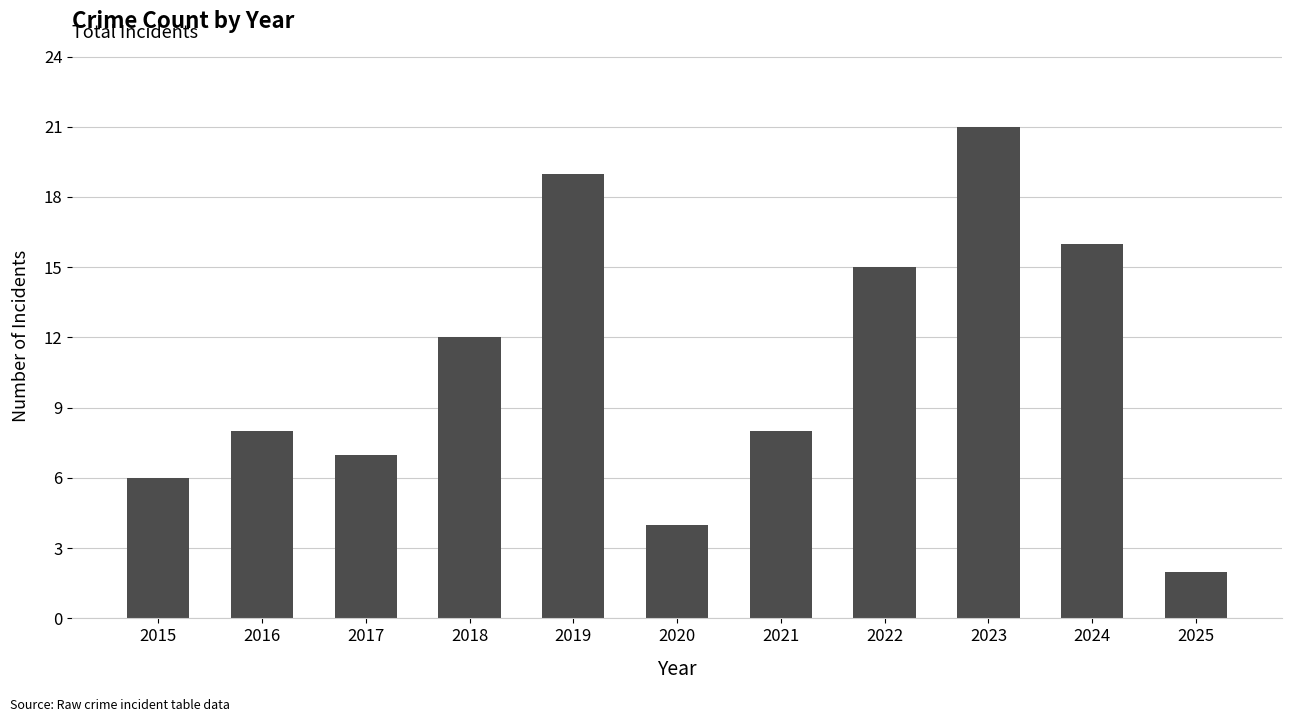

The value at 2024 is 16. True or false?

True